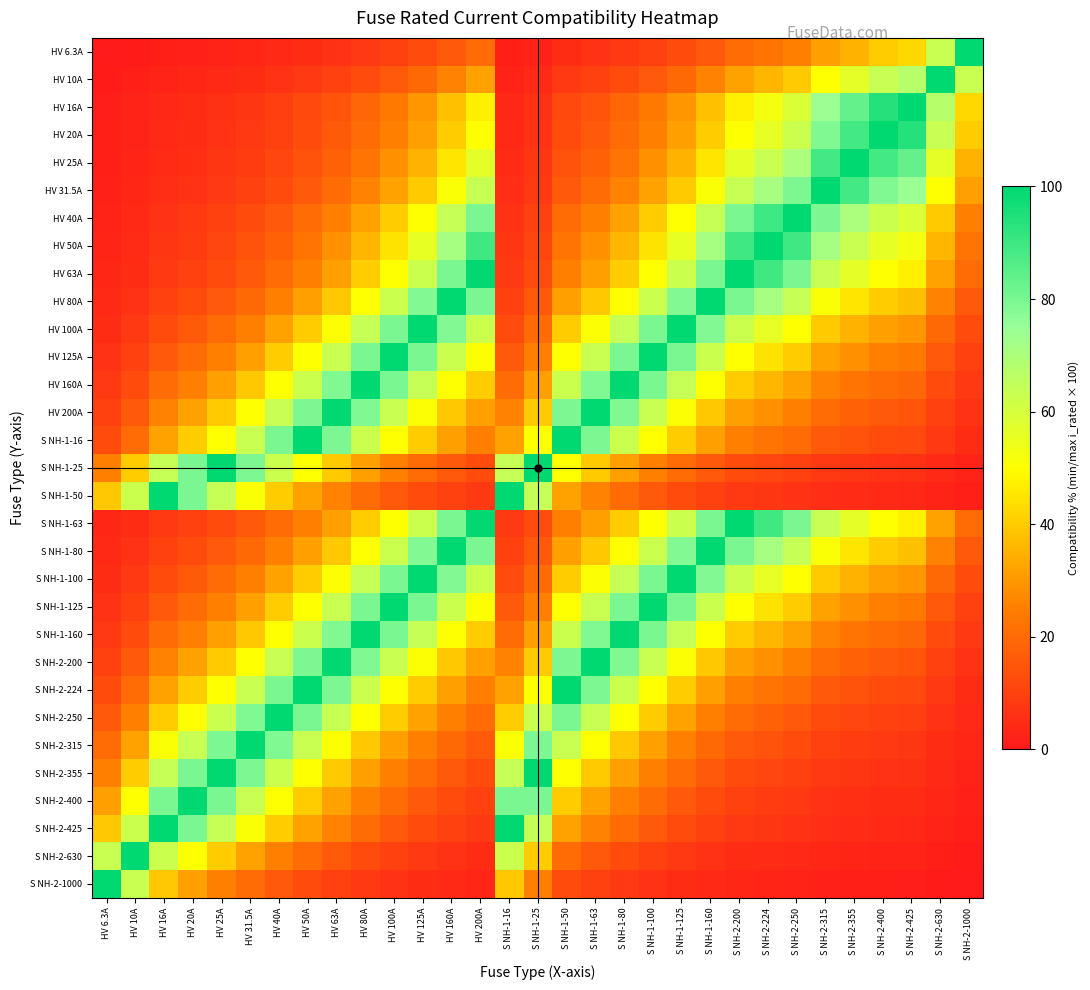

Which has a higher value, S NH-1-63 or S NH-2-1000?

S NH-2-1000